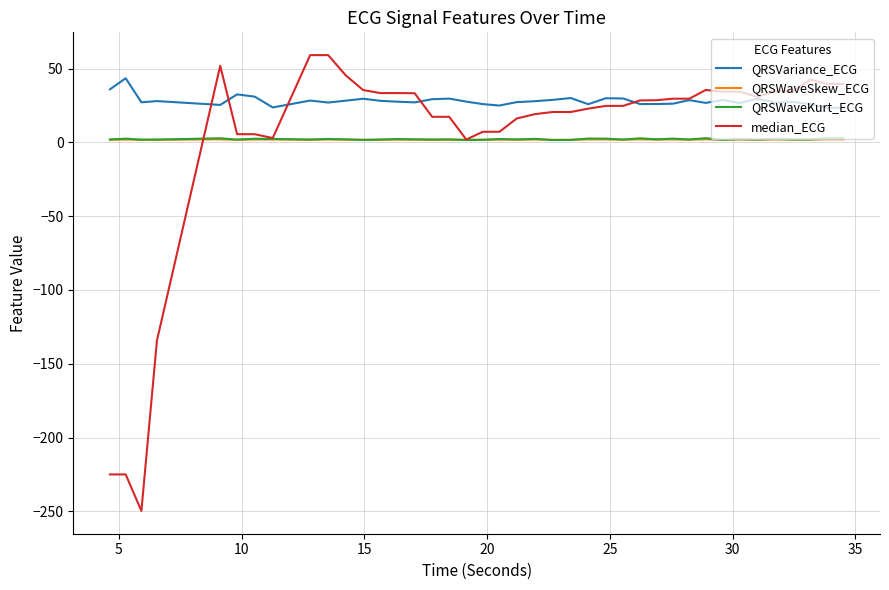

True or false: QRSWaveKurt_ECG and QRSVariance_ECG intersect in this chart.

False